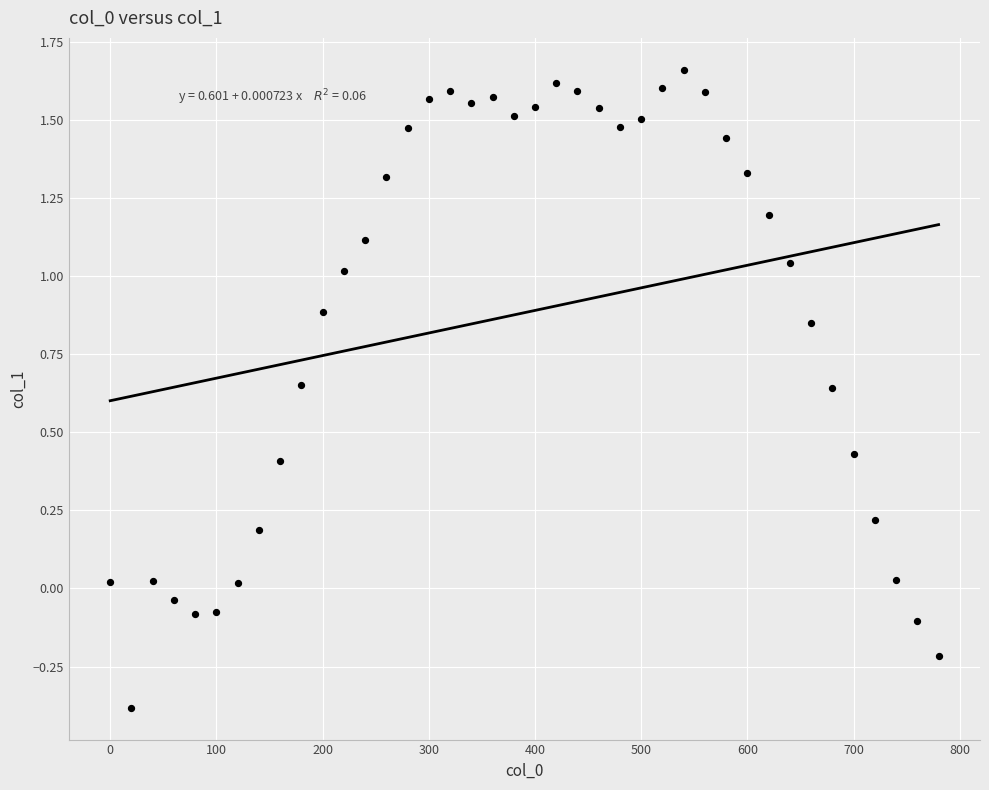

What is the range of Y values (max minus min)?

2.0